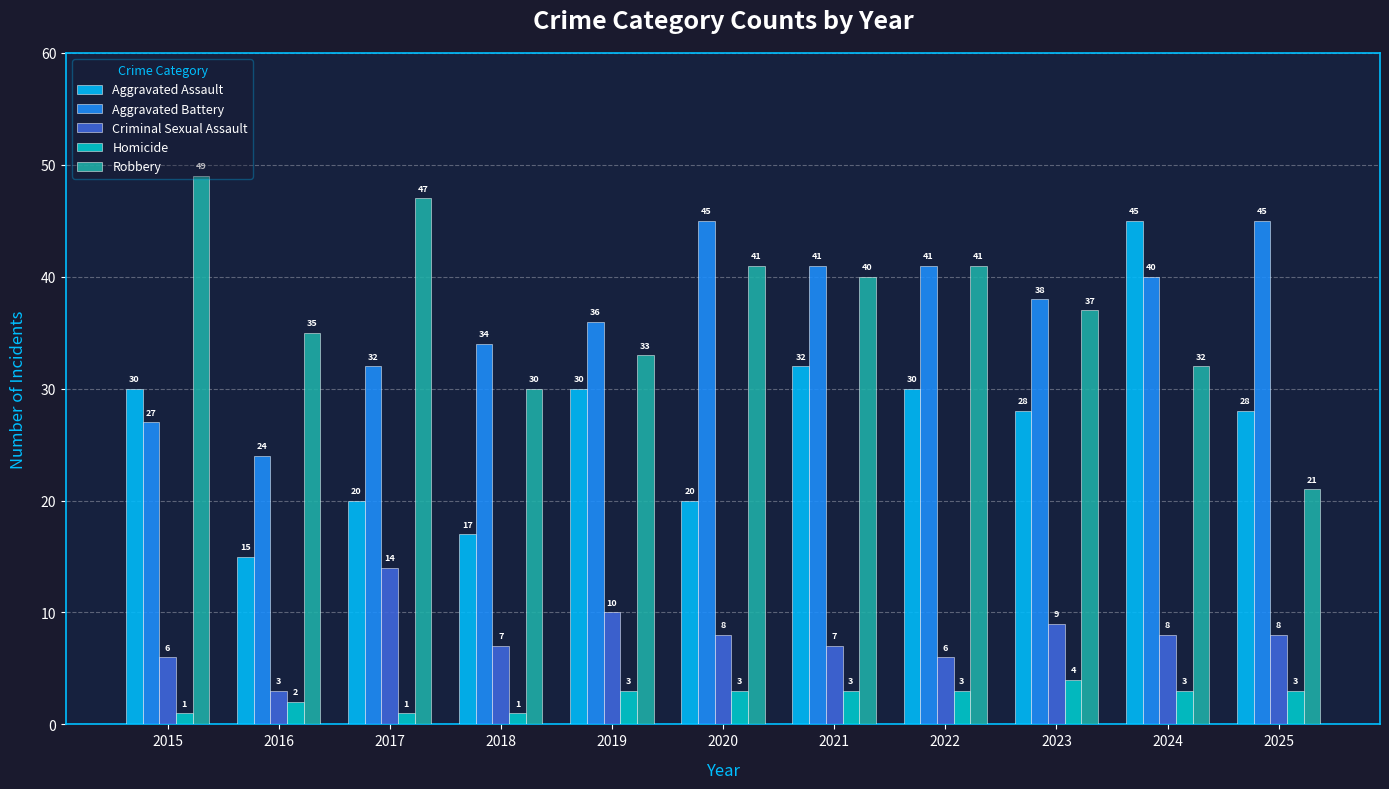

What are all the series names shown in the legend?

Aggravated Assault, Aggravated Battery, Criminal Sexual Assault, Homicide, Robbery